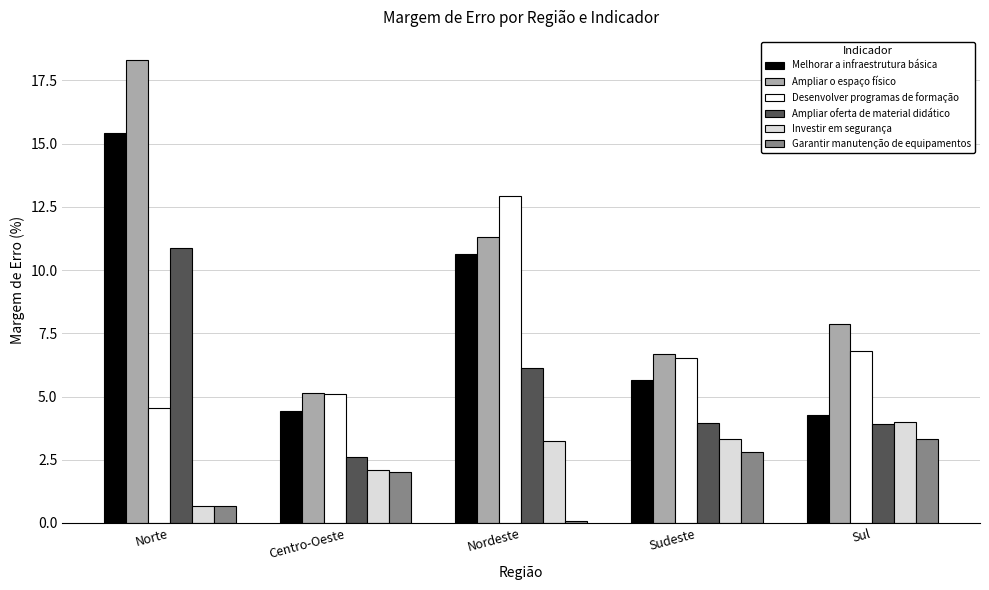

What is the label of the 5th bar from the right?

Norte